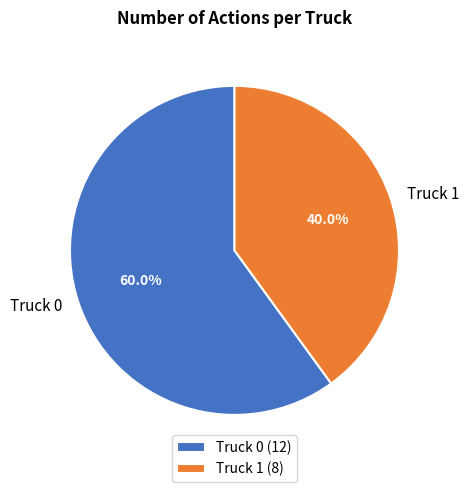

Count the number of slices in the pie.

2